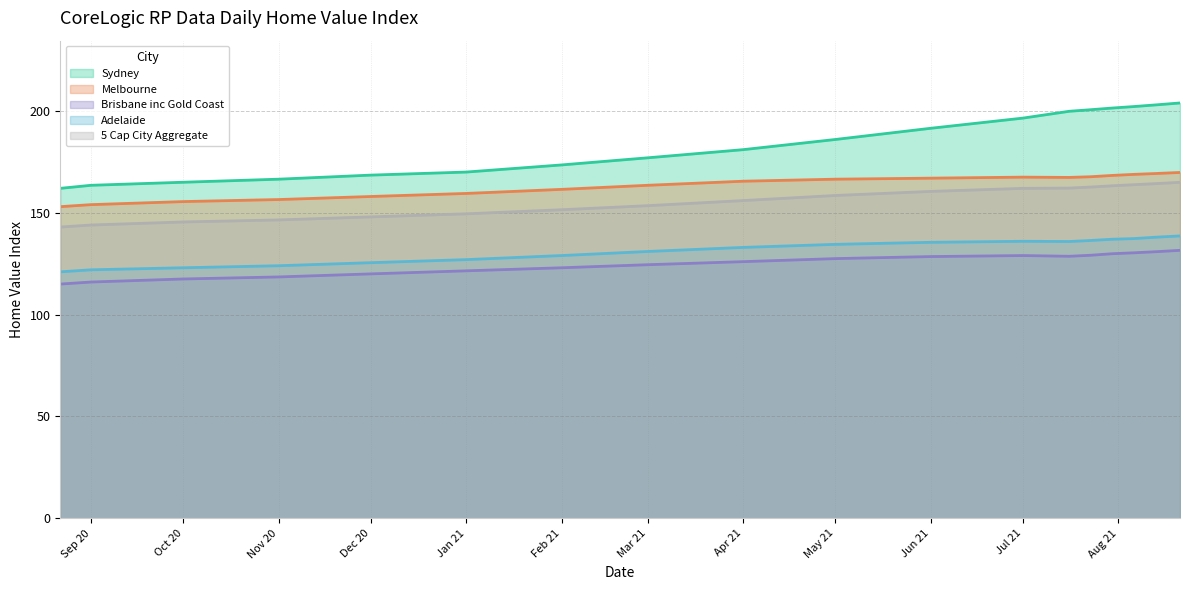

How many data points in Melbourne are less than 166?

9